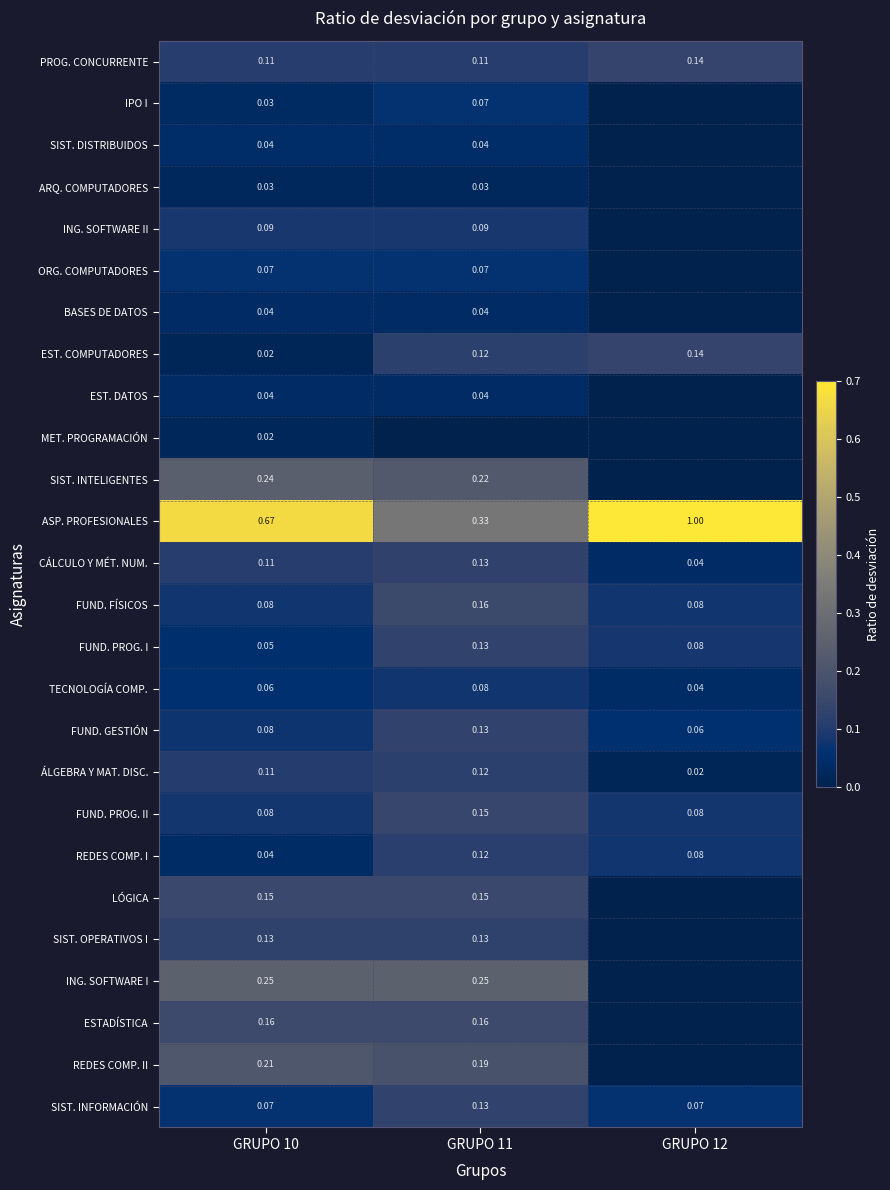

Which category has the highest value across all series?

GRUPO 12